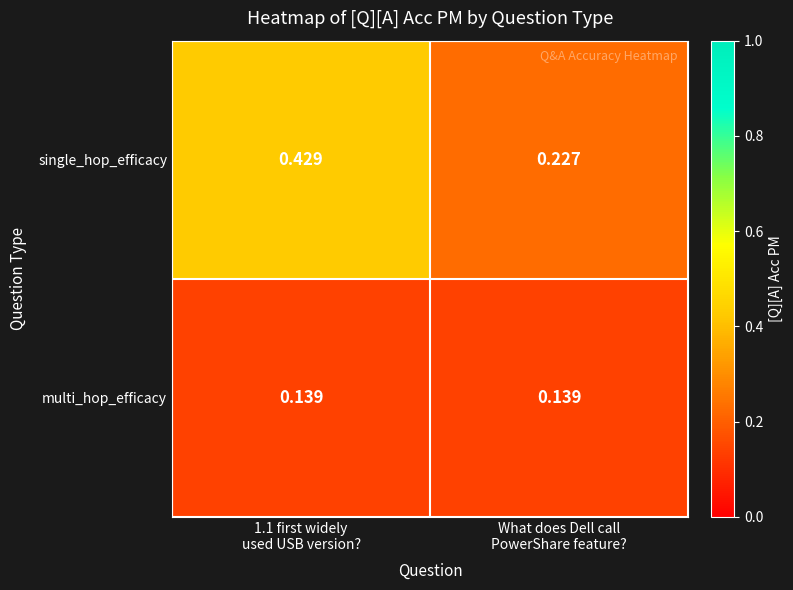

List the series in order of their peak value, lowest first.

multi_hop_efficacy, single_hop_efficacy